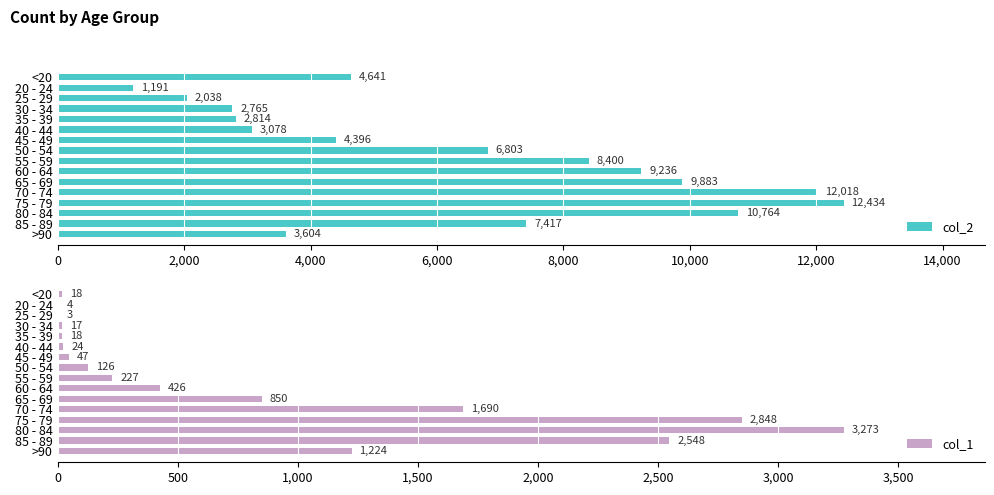

Count the number of categories in the chart.

16